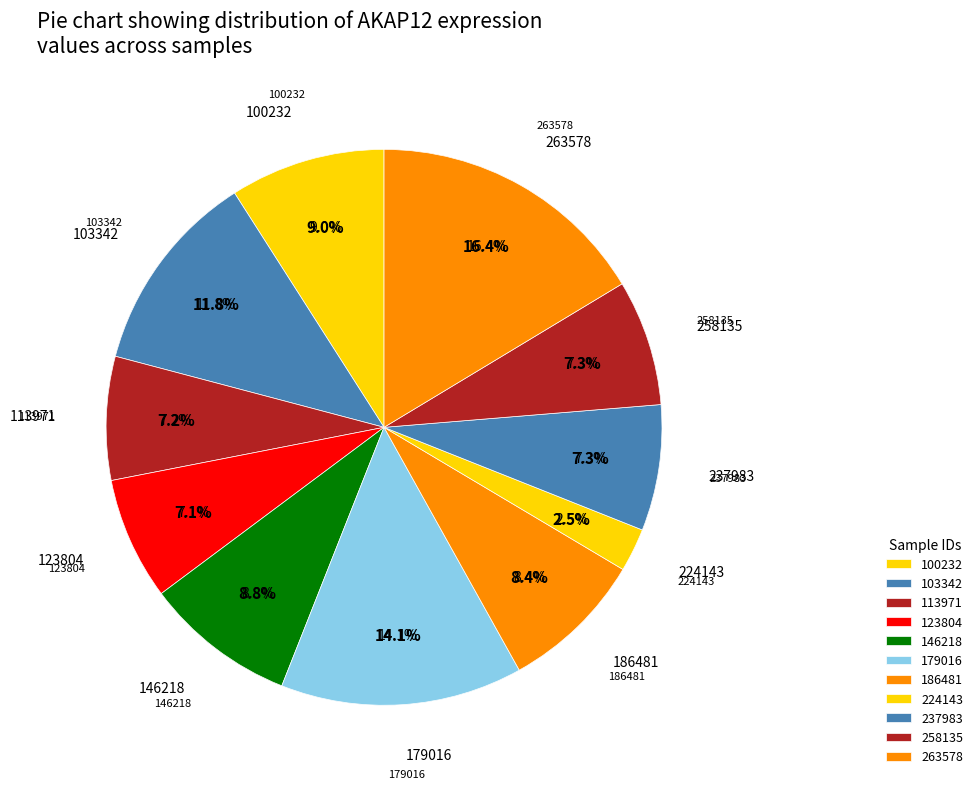

What is the change in value from 100232 to 113971?

-0.4